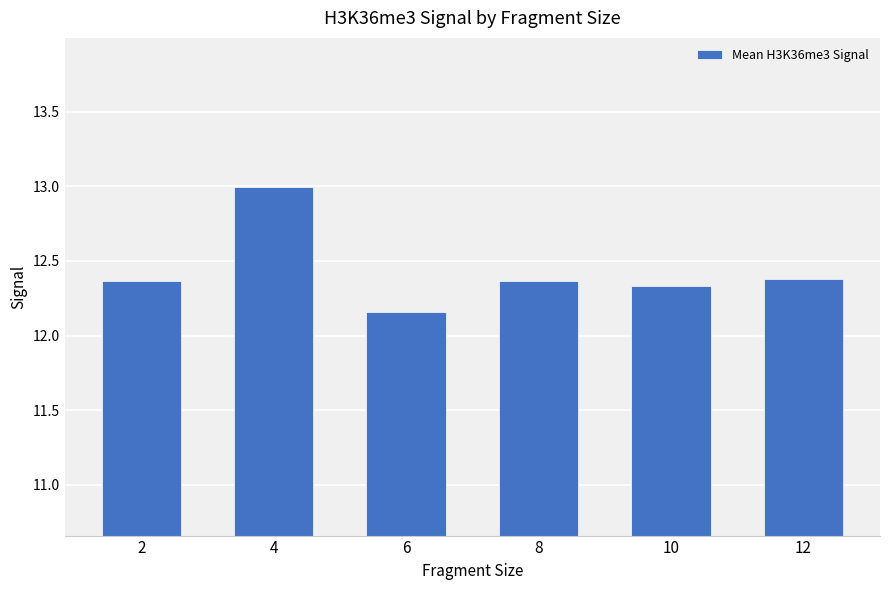

What is the greatest value displayed?

13.0